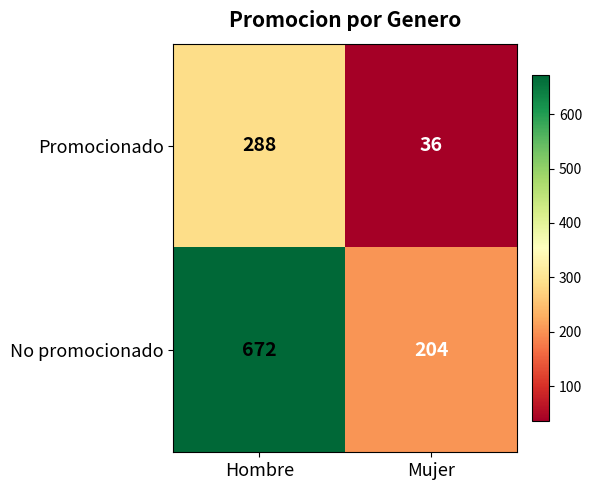

What is the average value of the No promocionado series?

438